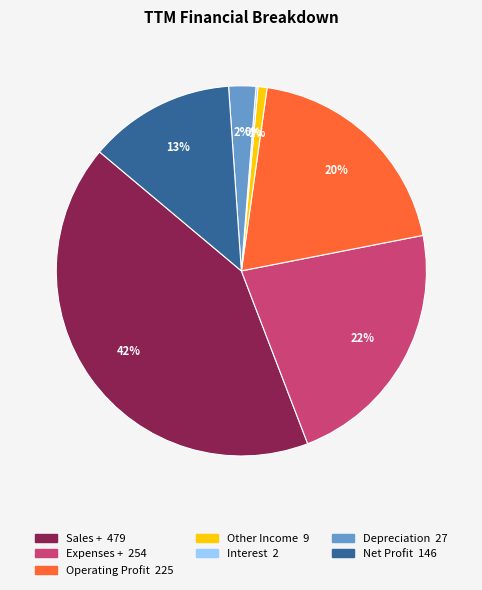

Is it true that Operating Profit is 27% of the pie?

False